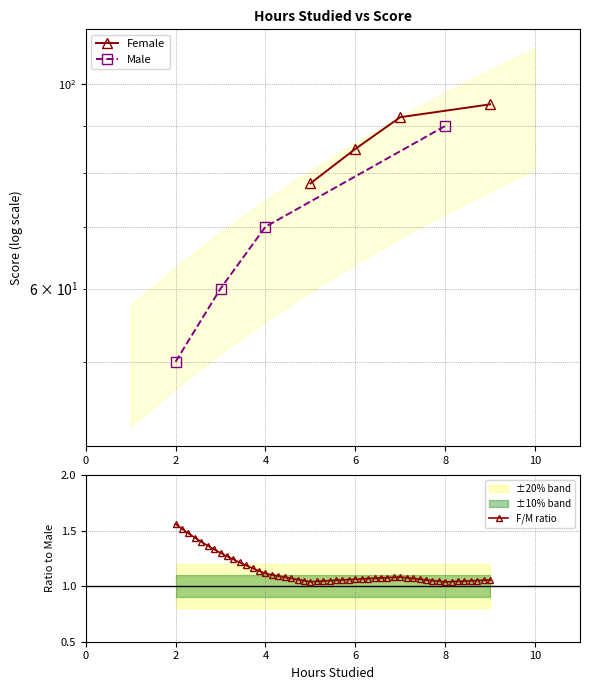

The F/M ratio series shows 0.9 at 2. True or false?

False